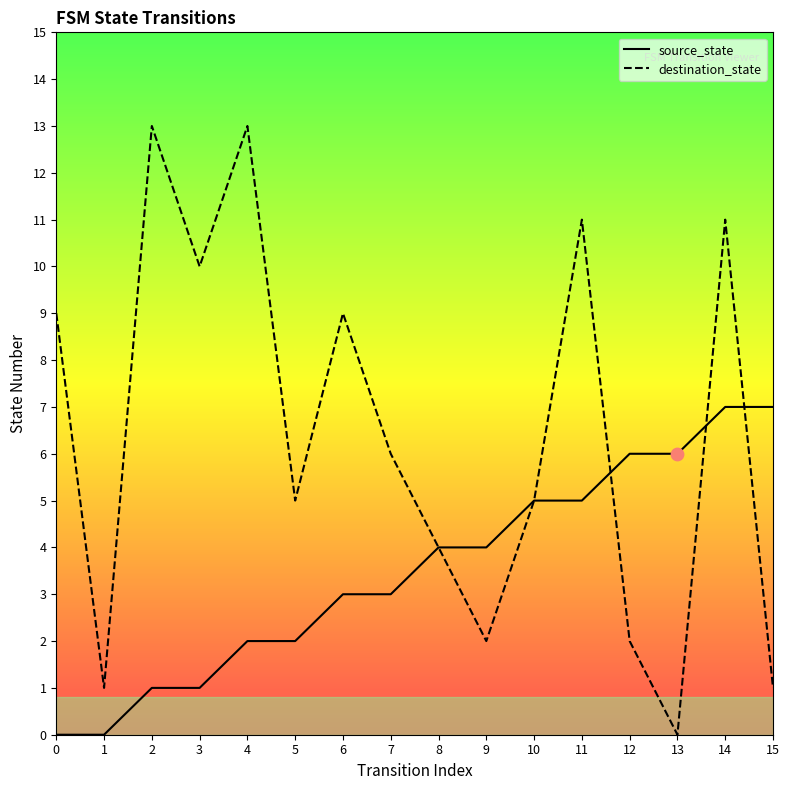

Which series has the largest range (max minus min)?

destination_state